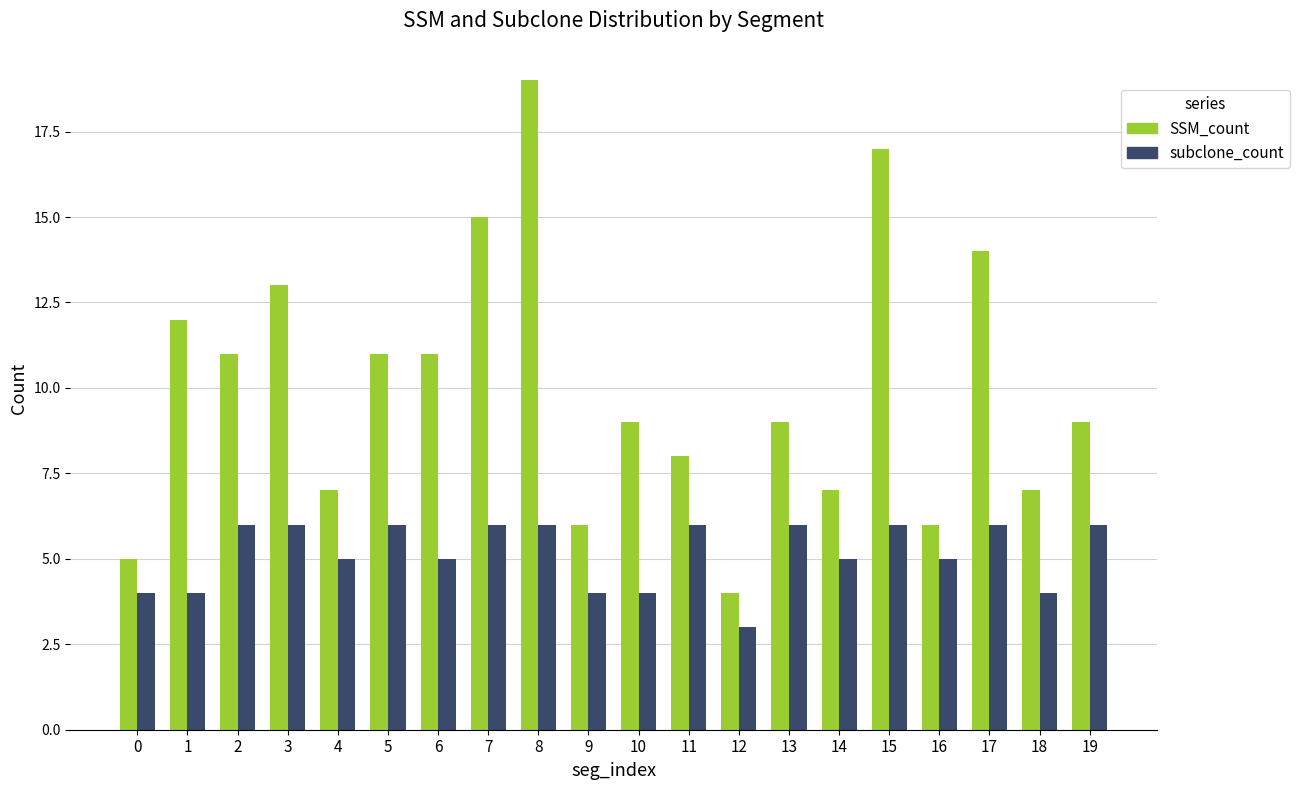

Reading right to left, list all the values displayed in this chart.

SSM_count: 19=9	18=7	17=14	16=6	15=17	14=7	13=9	12=4	11=8	10=9	9=6	8=19	7=15	6=11	5=11	4=7	3=13	2=11	1=12	0=5
subclone_count: 19=6	18=4	17=6	16=5	15=6	14=5	13=6	12=3	11=6	10=4	9=4	8=6	7=6	6=5	5=6	4=5	3=6	2=6	1=4	0=4